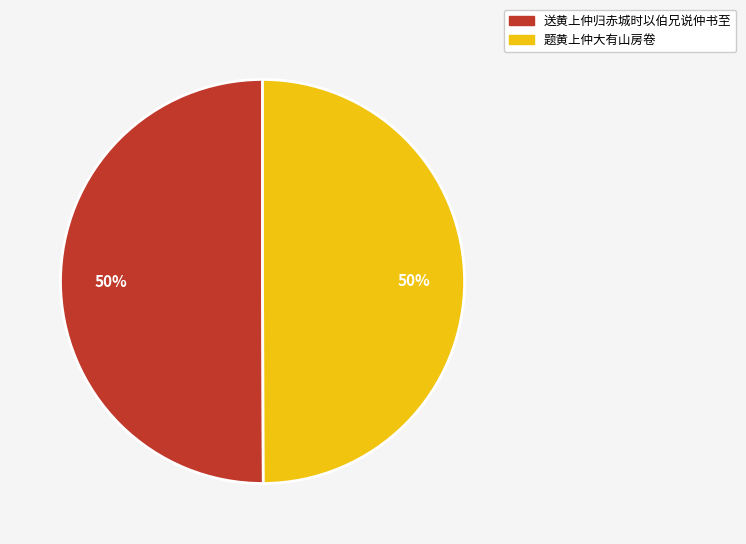

Is the sum of 题黄上仲大有山房卷 and 送黄上仲归赤城时以伯兄说仲书至 greater than half?

Yes